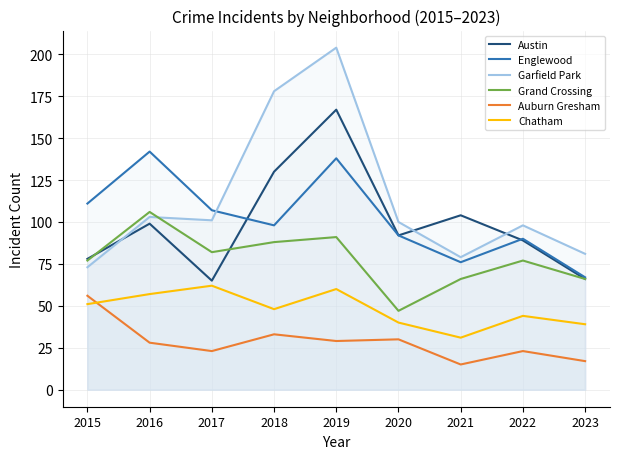

How many values in the Garfield Park series are below 100?

4